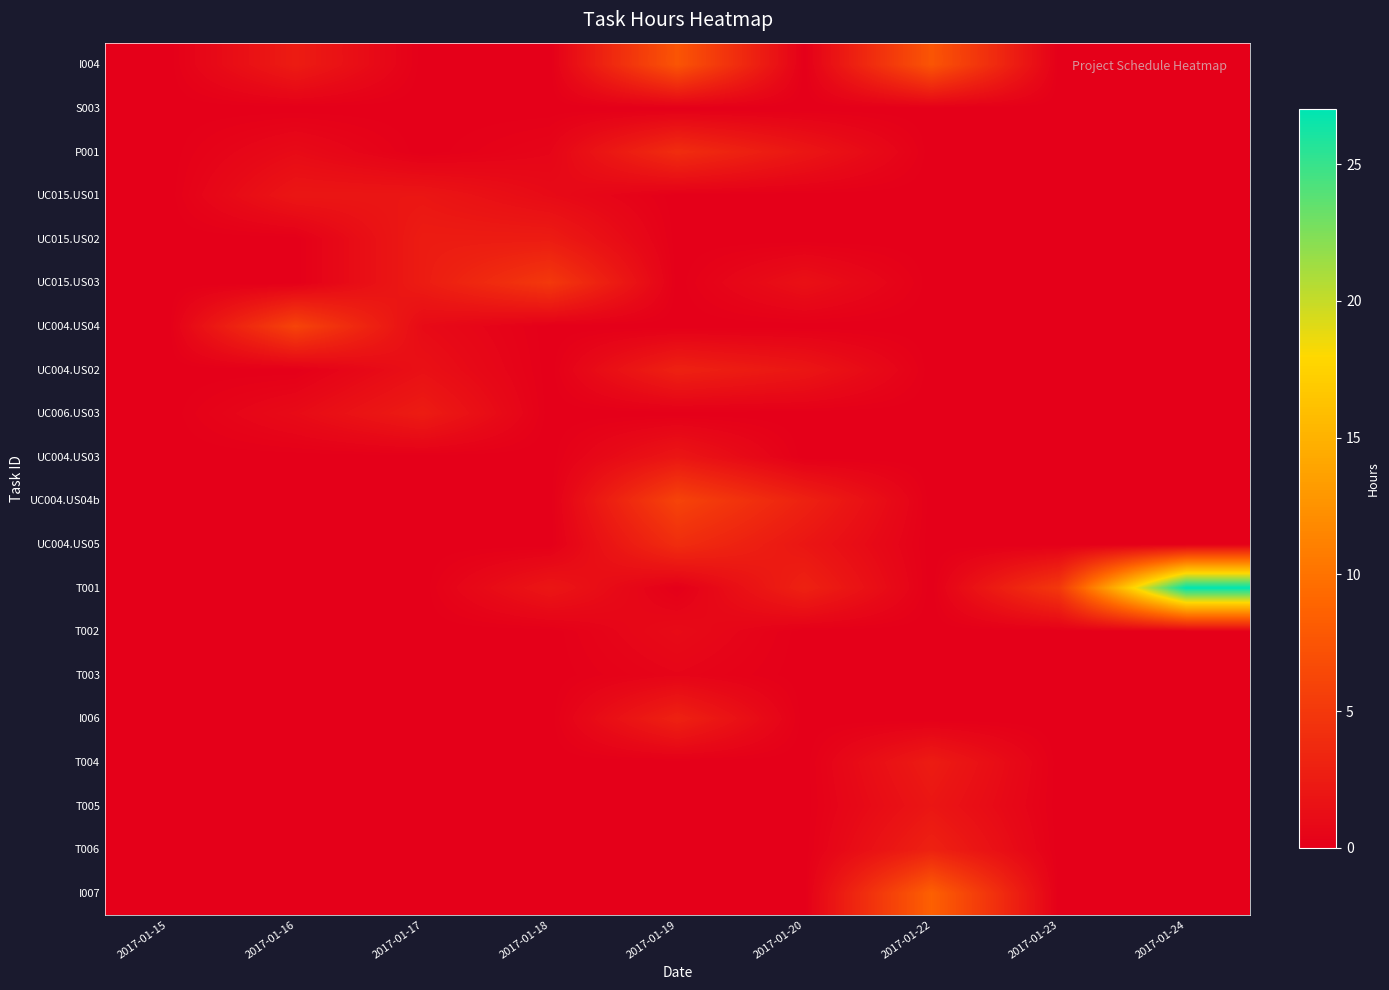

Which has a higher value, 2017-01-15 or 2017-01-22?

2017-01-22